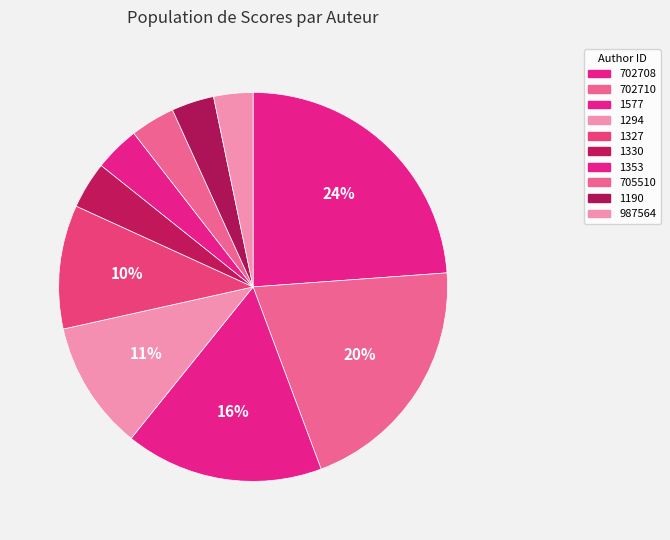

Count the number of slices in the pie.

10